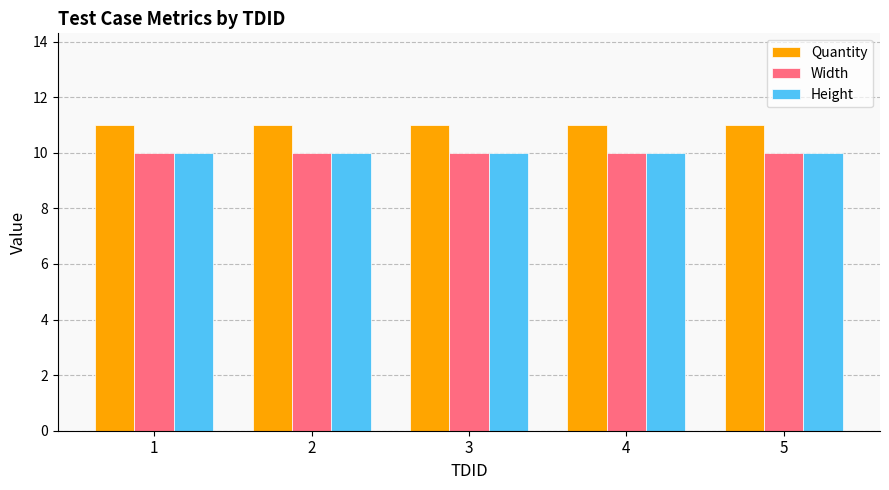

What is the total value across all series at 1?

31